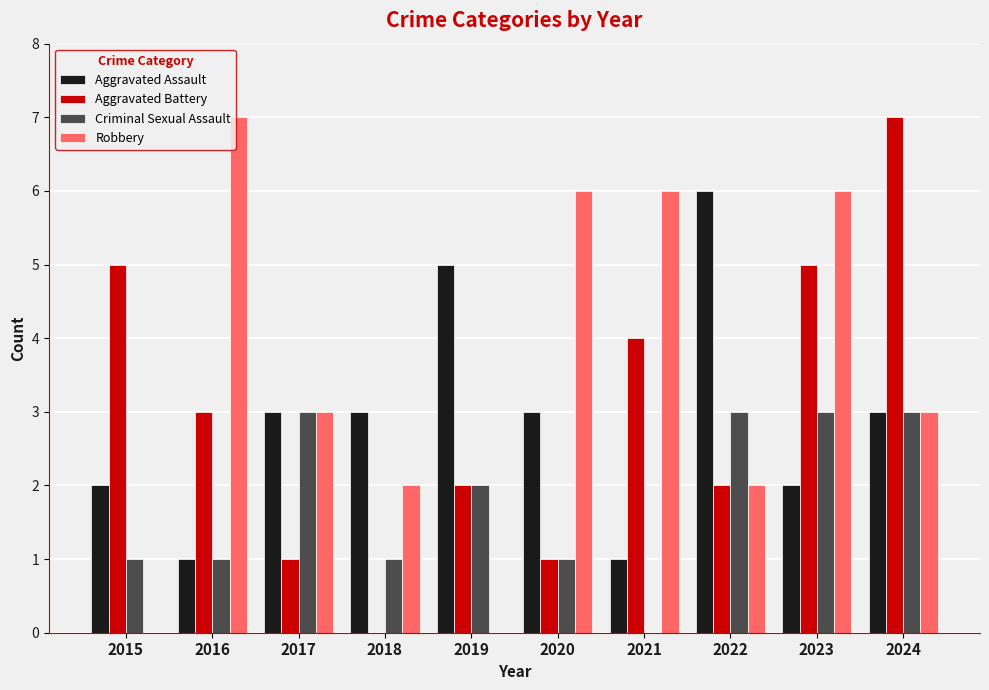

What is the maximum value shown in the chart?

7